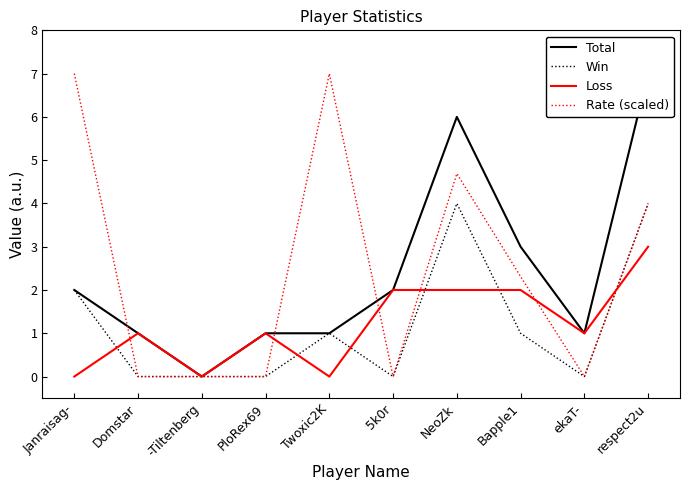

How many intersections are there between Win and Loss?

6